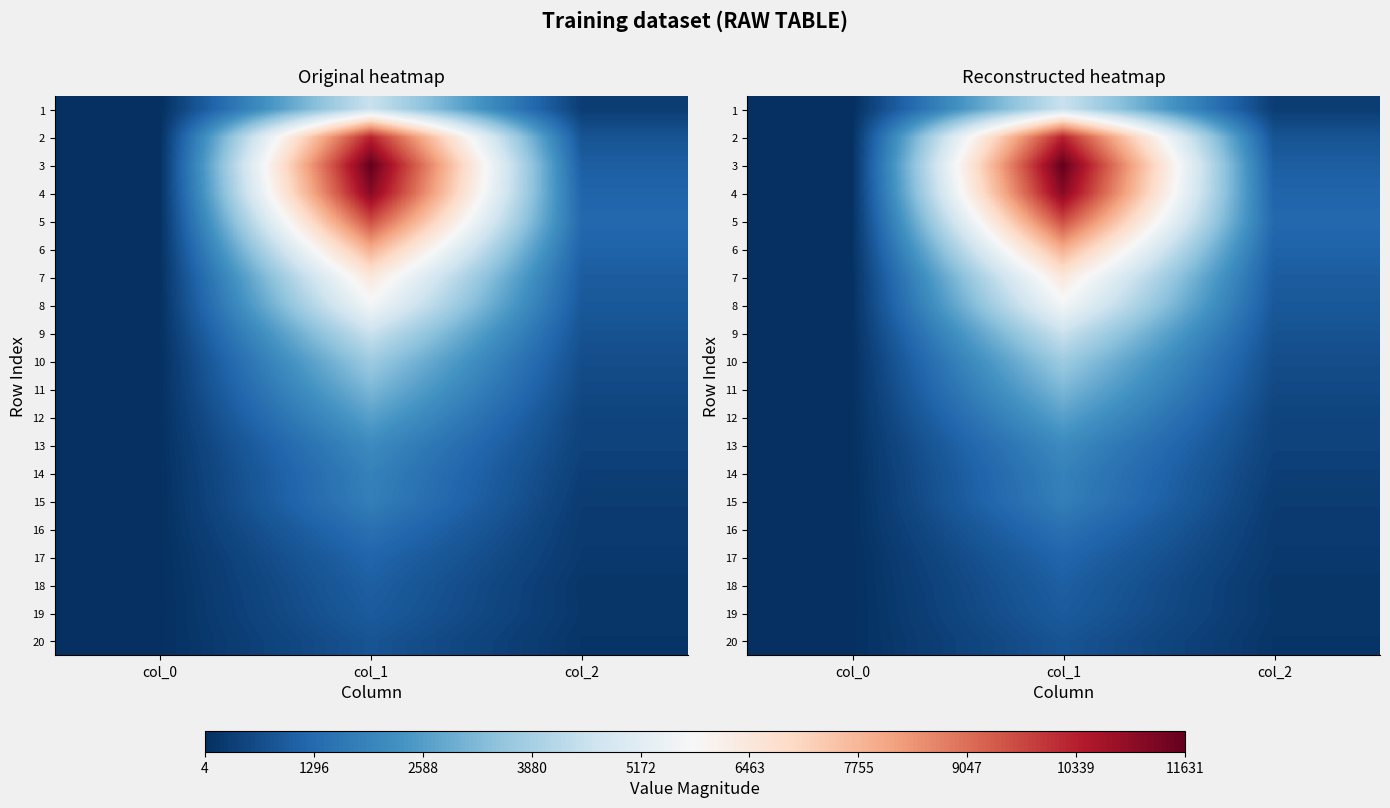

Which has a higher value, col_0 or col_2?

col_2